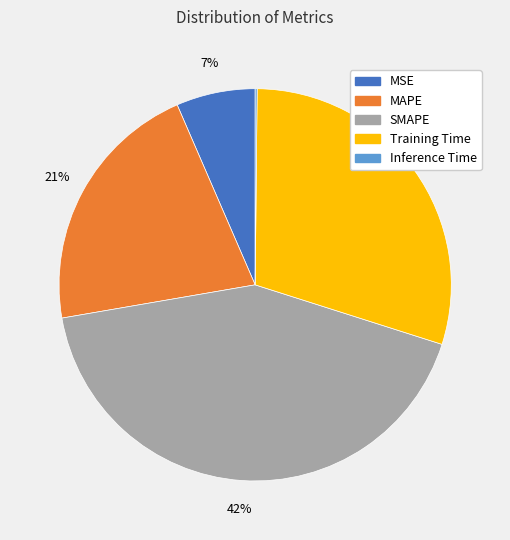

Combined, do Training Time and MAPE account for over 50%?

Yes